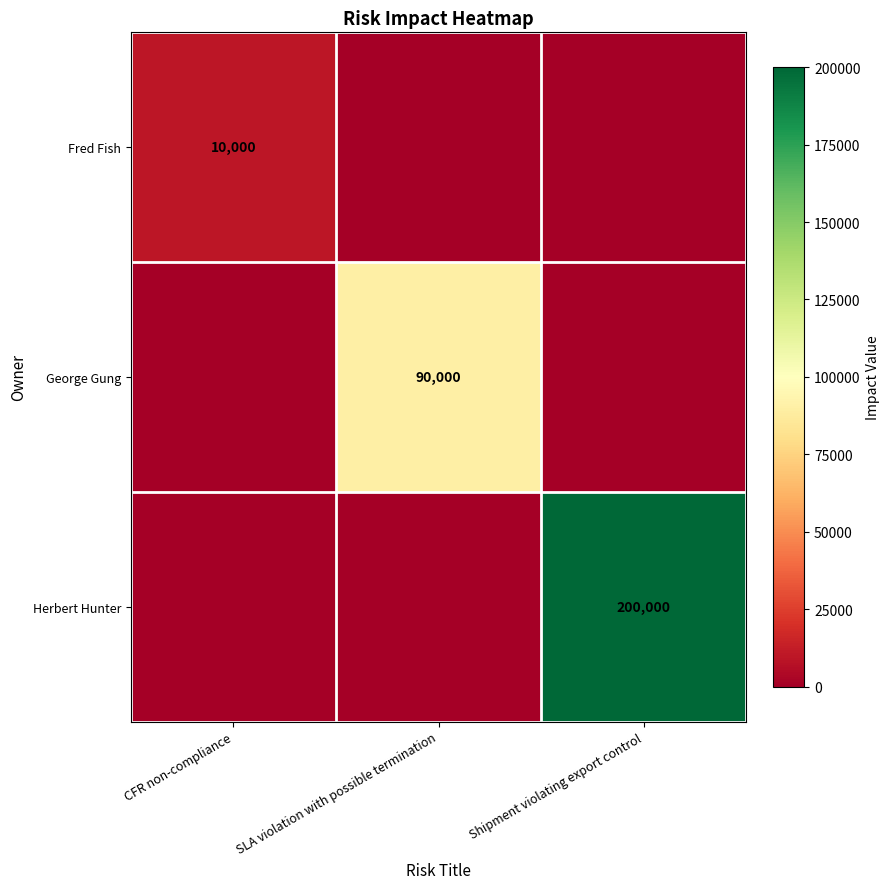

At how many categories does at least one series exceed 106497?

1